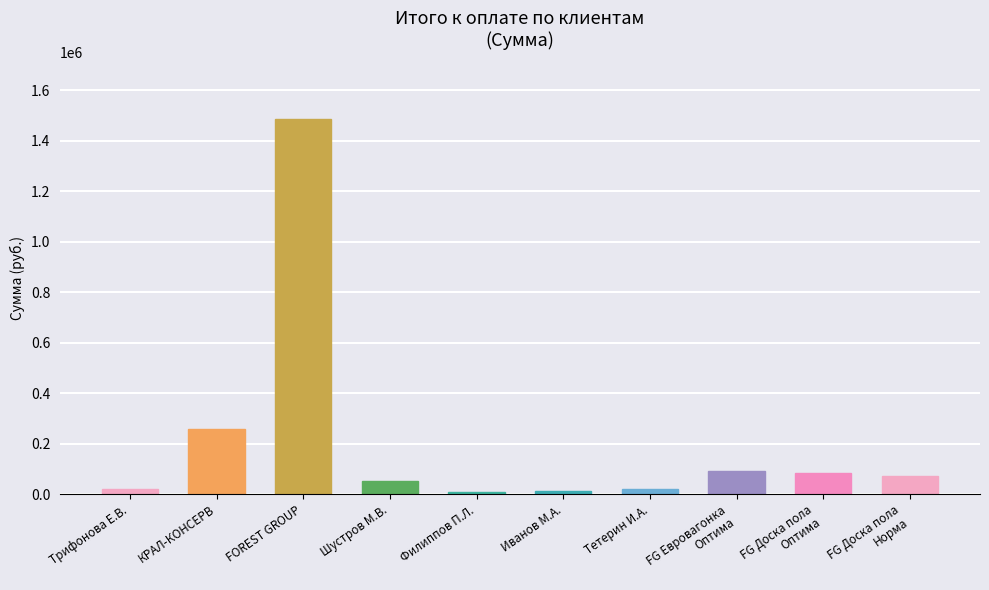

Is it true that the value at FG Доска пола
Оптима is 83936?

True